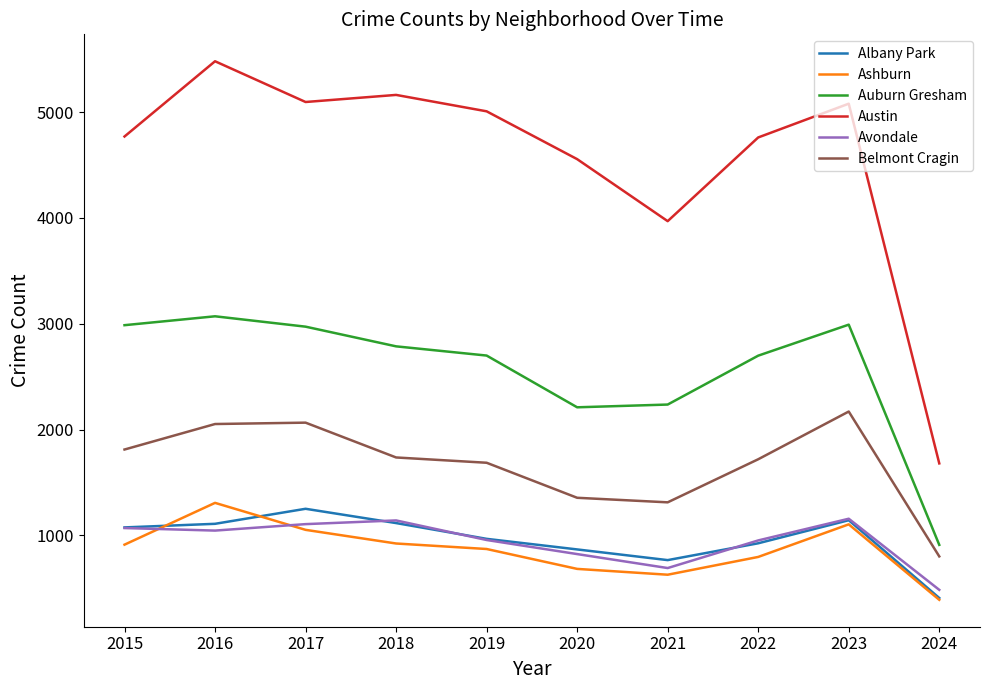

Which series has the largest range (max minus min)?

Austin